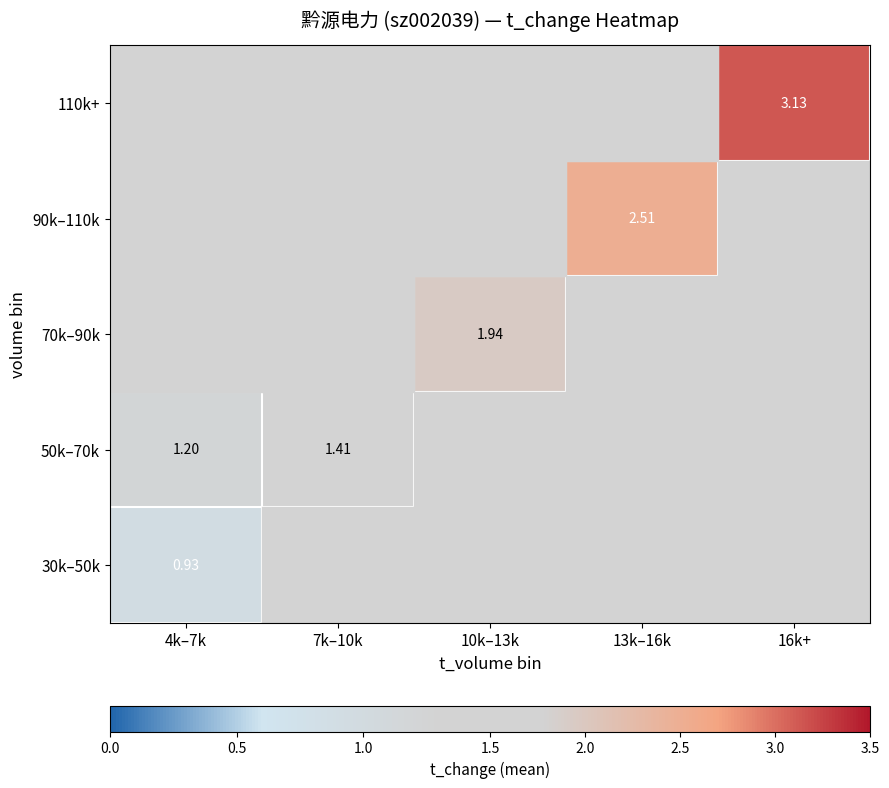

At how many categories does at least one series exceed 1?

5